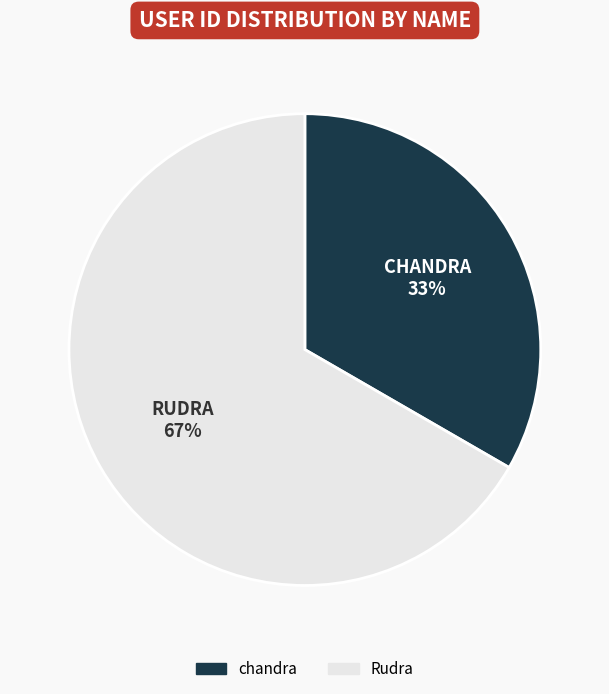

Combined, do chandra and Rudra account for over 50%?

Yes